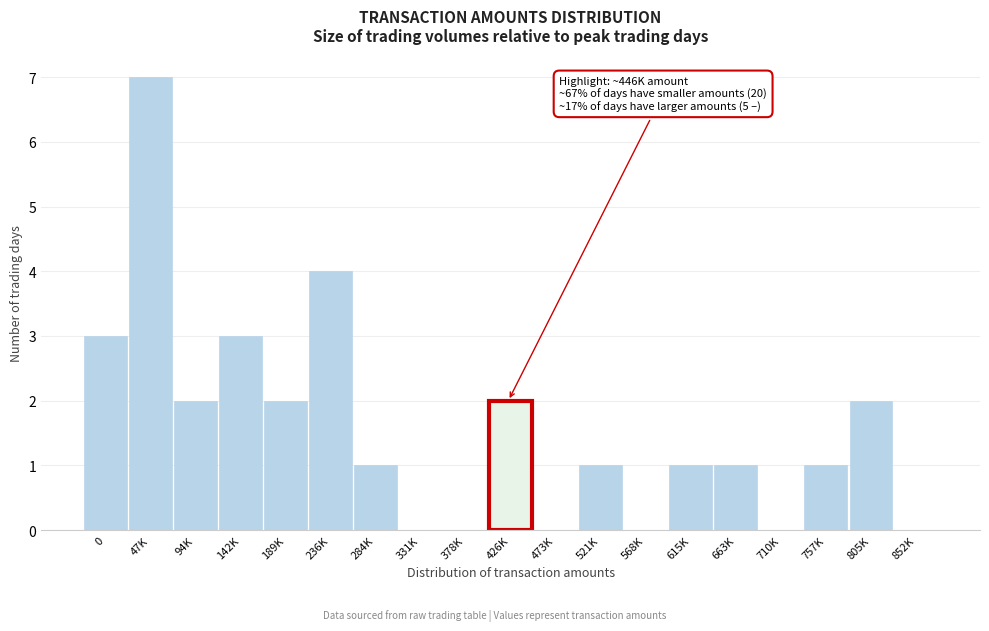

Reading left to right, extract all data points from this chart.

0=3	47K=7	94K=2	142K=3	189K=2	236K=4	284K=1	331K=0	378K=0	426K=2	473K=0	521K=1	568K=0	615K=1	663K=1	710K=0	757K=1	805K=2	852K=0